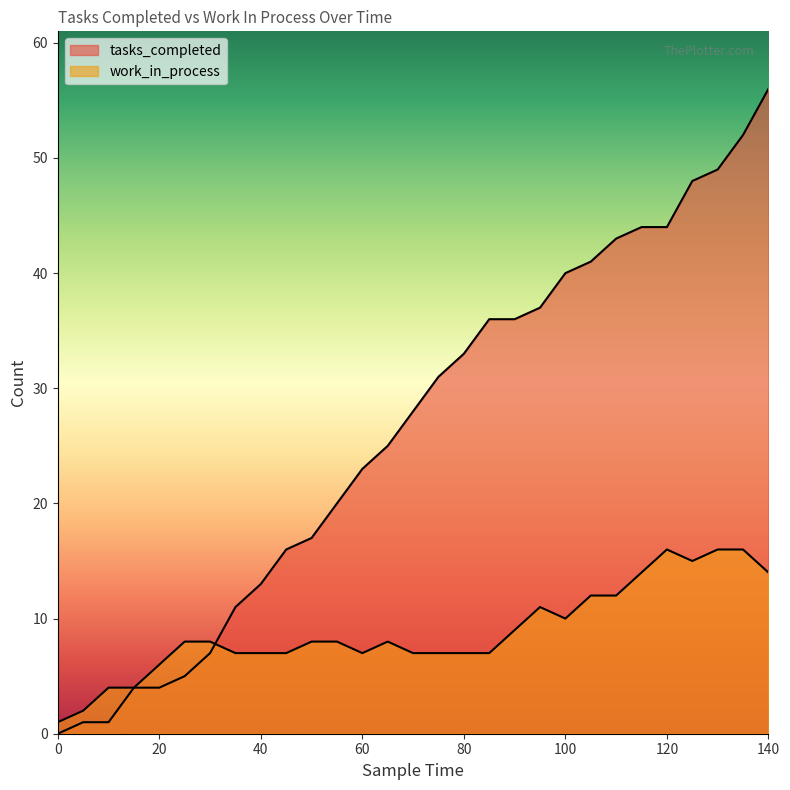

Where does the tasks_completed series first go above 28?

75